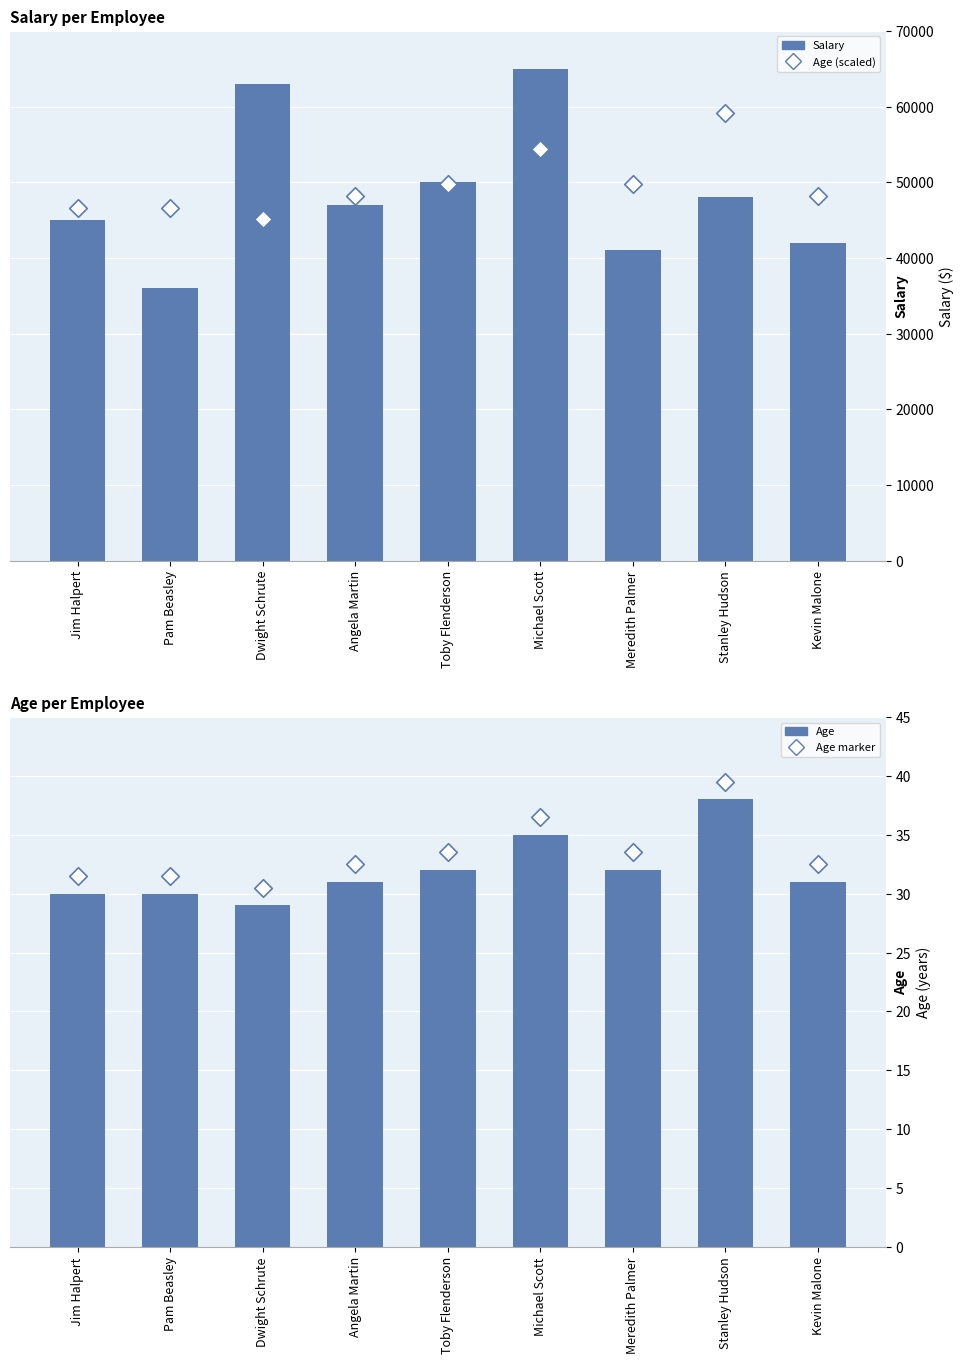

Which series has the largest total across all categories?

Age (scaled)